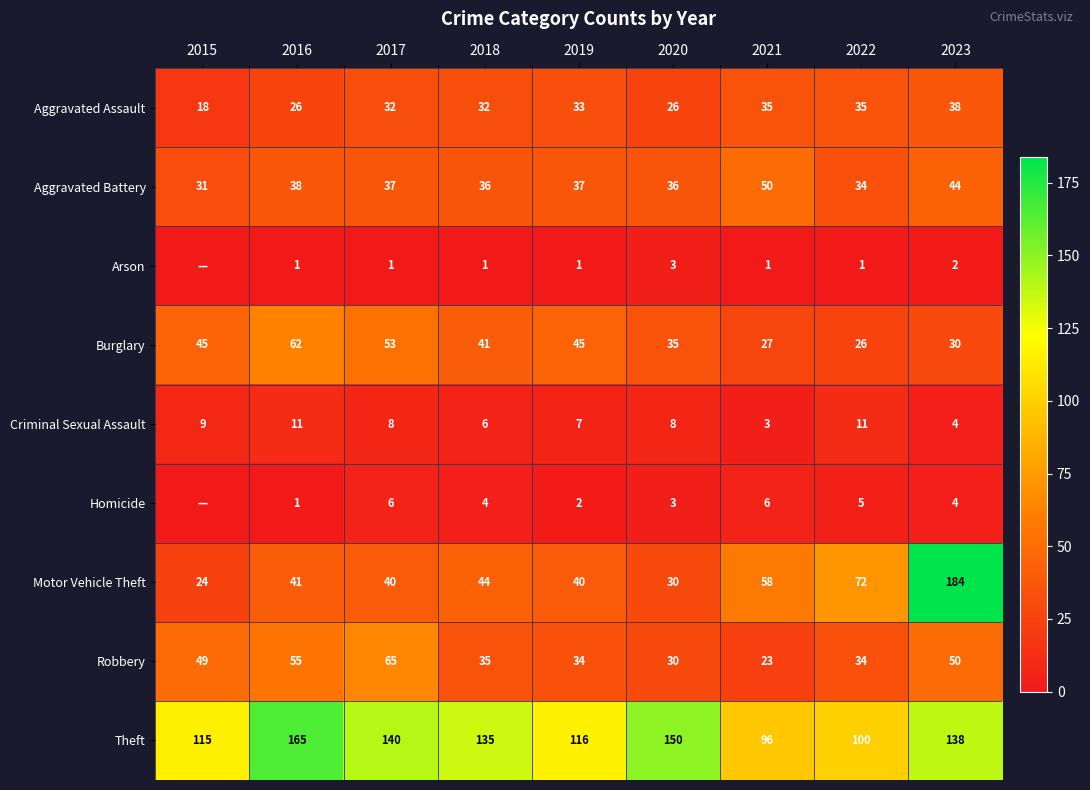

Which has a higher value, 2015 or 2023?

2023